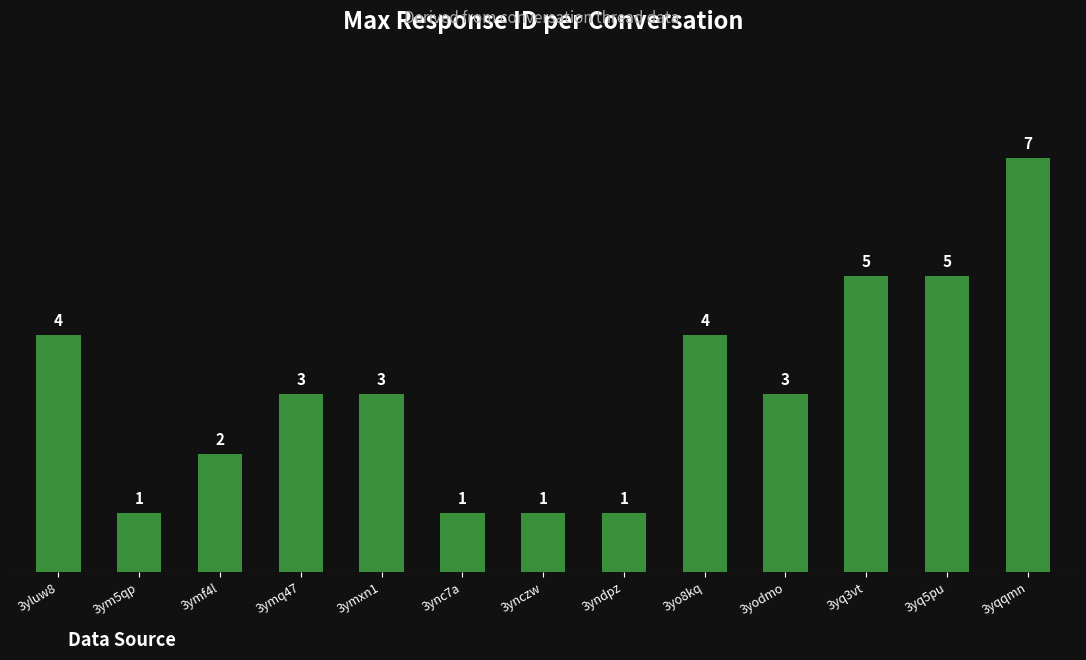

What is the minimum value shown in the chart?

1